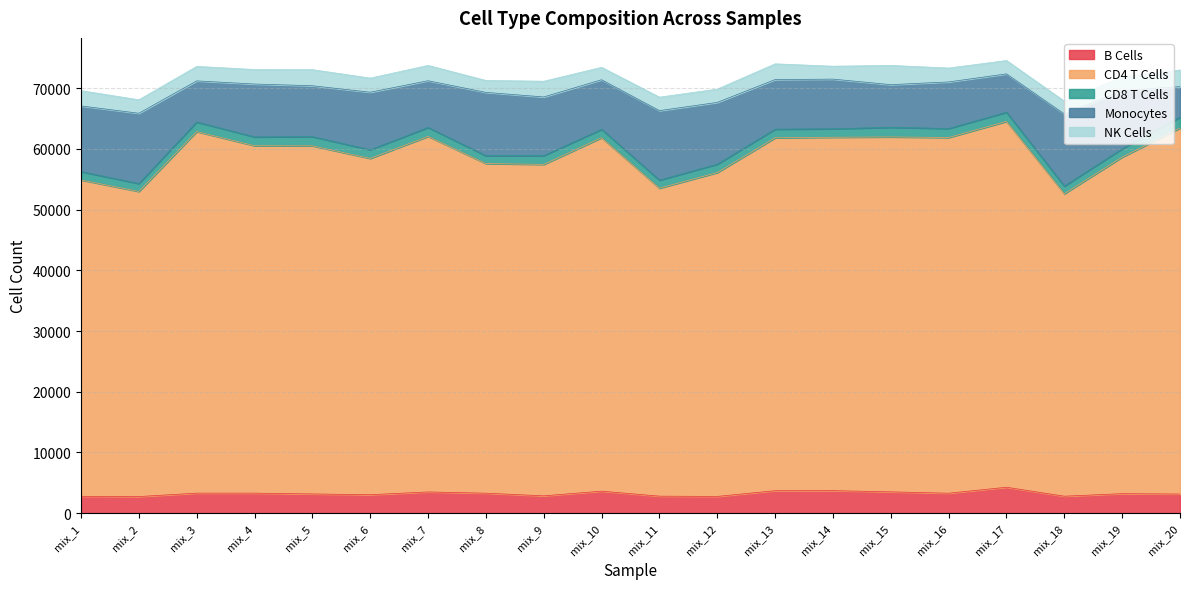

What is the lowest value of the B Cells series?

2729.5